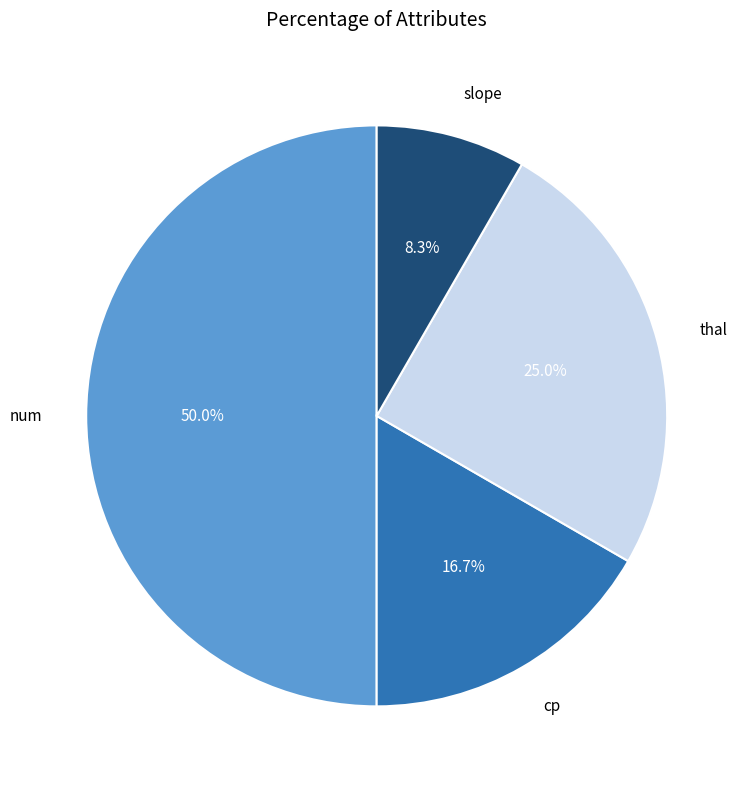

To the nearest percent, what is the combined percentage of cp and slope?

25%